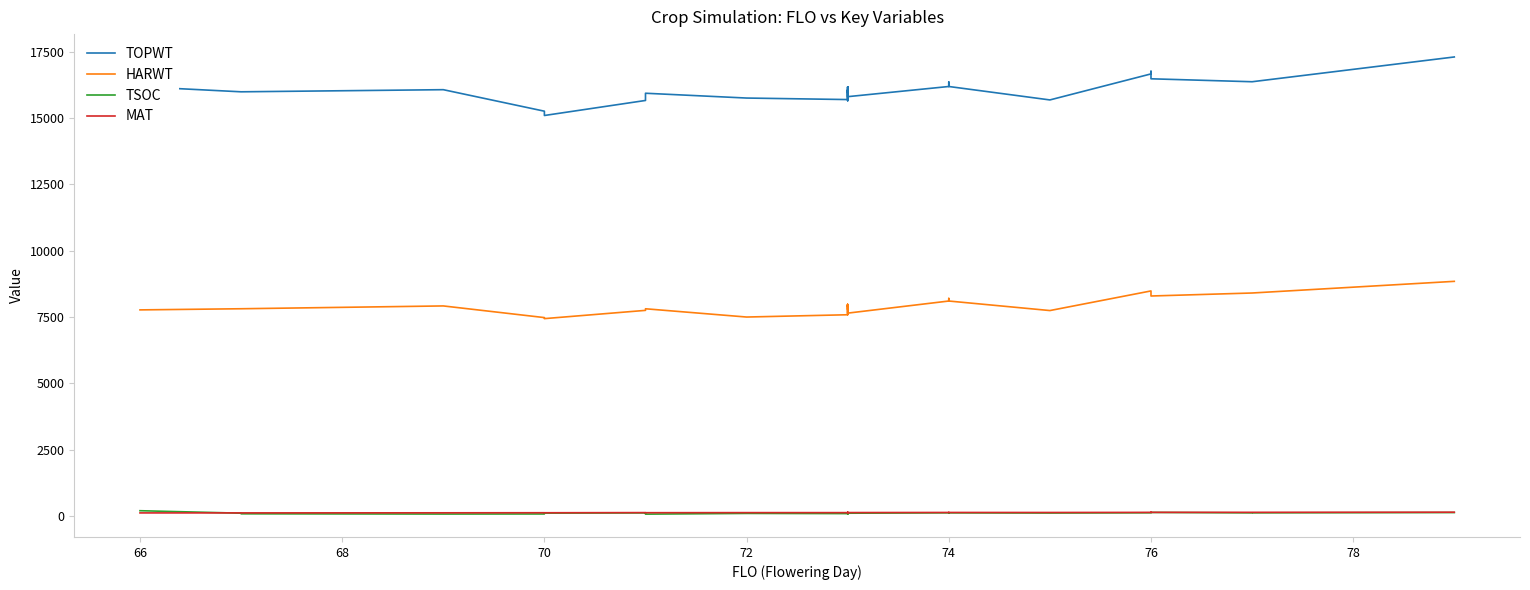

How many values in the TOPWT series exceed 15985?

16